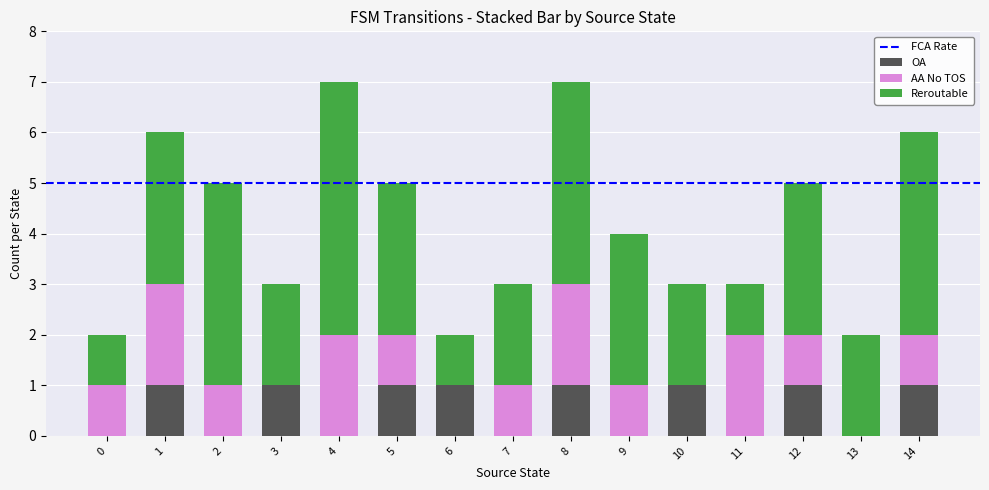

Count the number of categories in the chart.

15